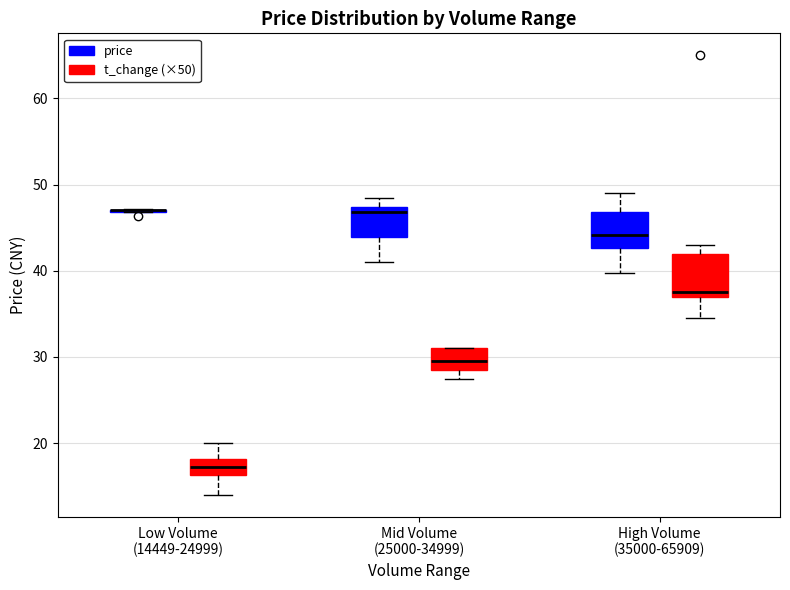

Where is the upper edge of the box for High Volume (35000-65909) (price) on the y-axis? The values are not printed on the chart, so give them approximately, as read against the axis.

47